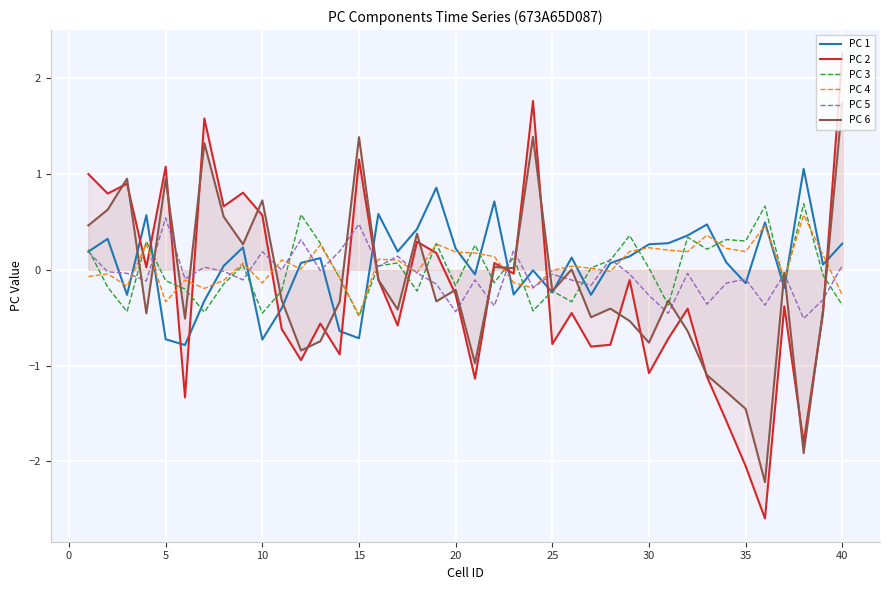

How many positive values does the PC 2 series have?

15